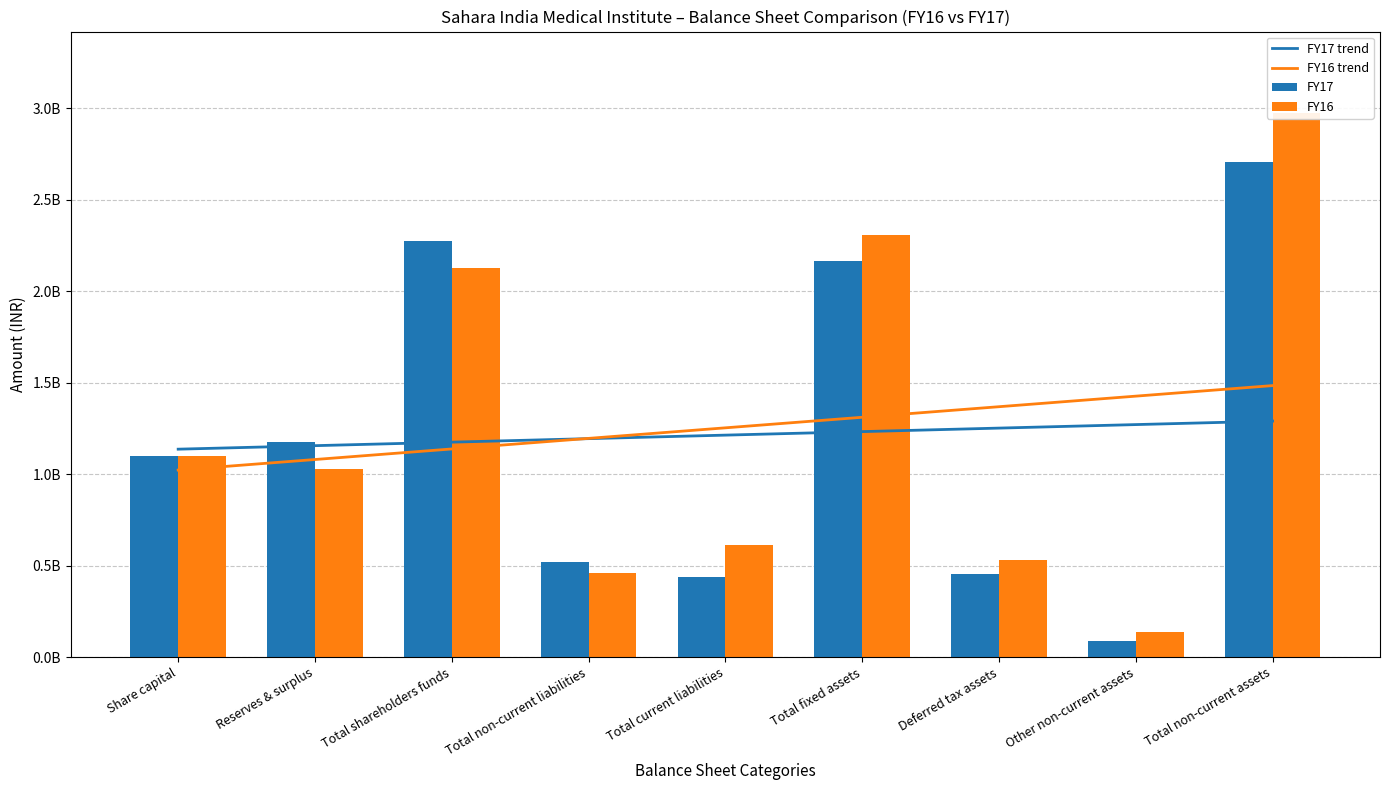

How many values in the FY16 series are below 1028791832?

4